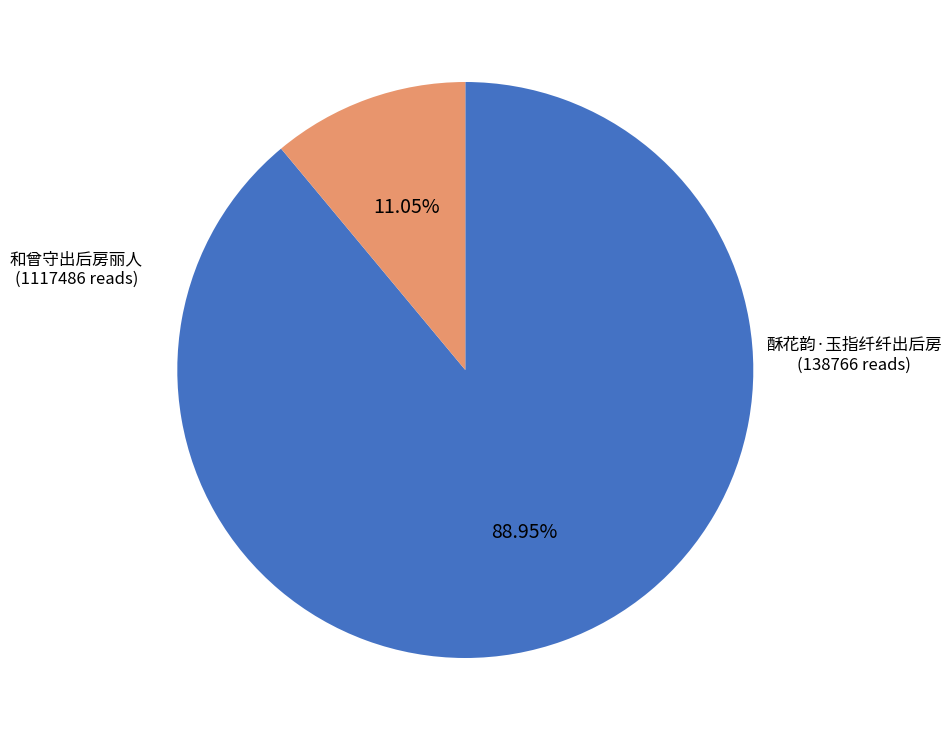

Is there a majority slice in this chart?

Yes